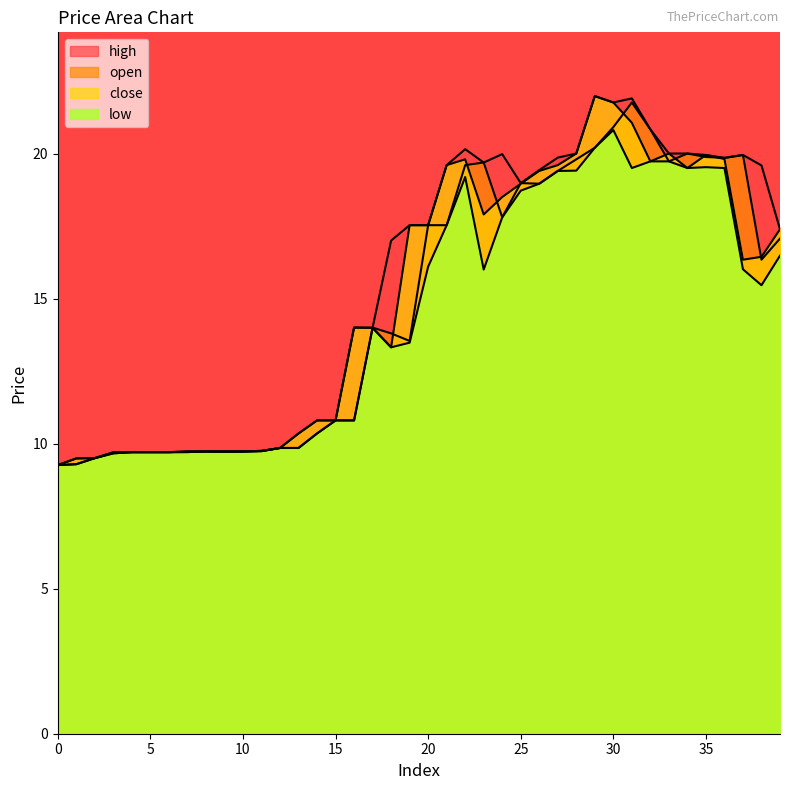

How many lines are shown in the chart?

4